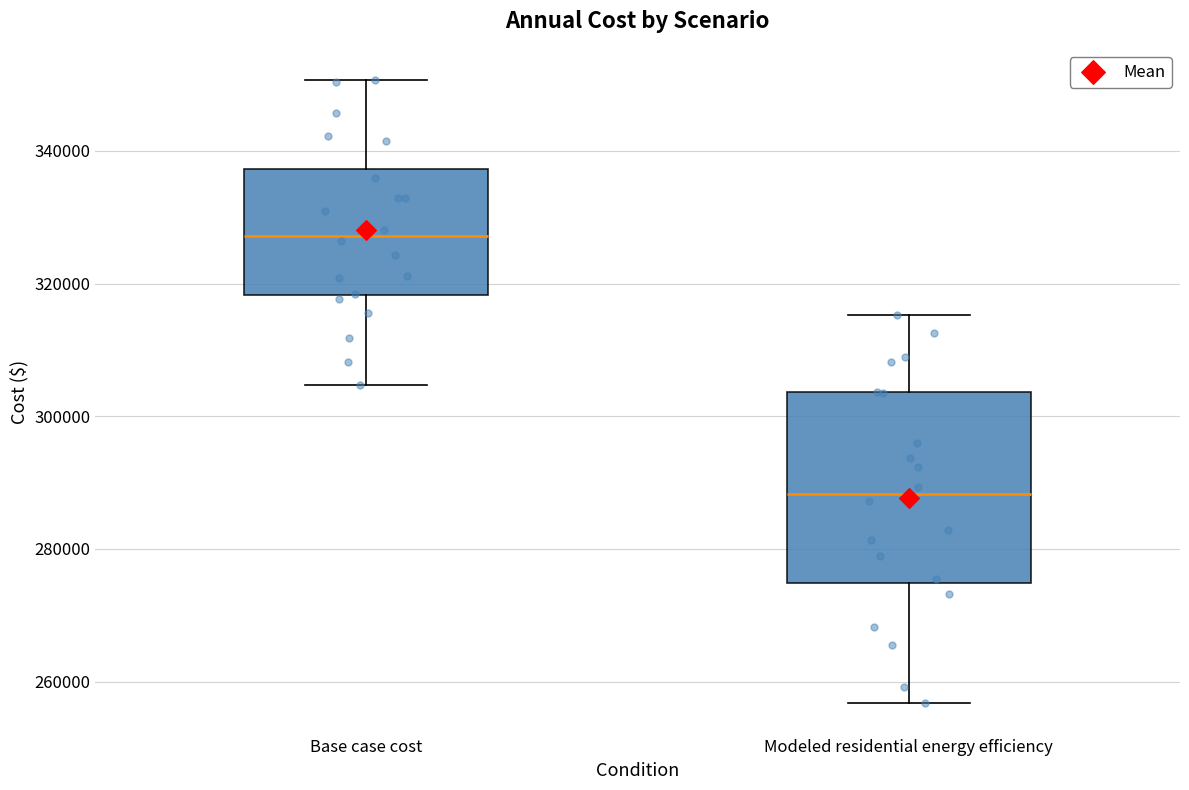

Reading left to right, read every box against the y-axis: the position of its median line, the range the box covers, and the ends of its whiskers. The values are not printed on the chart, so give them approximately, as read against the axis.

Base case cost: median 328000, box 318000 to 338000, whiskers 304000 to 350000
Modeled residential energy efficiency: median 288000, box 274000 to 304000, whiskers 256000 to 316000